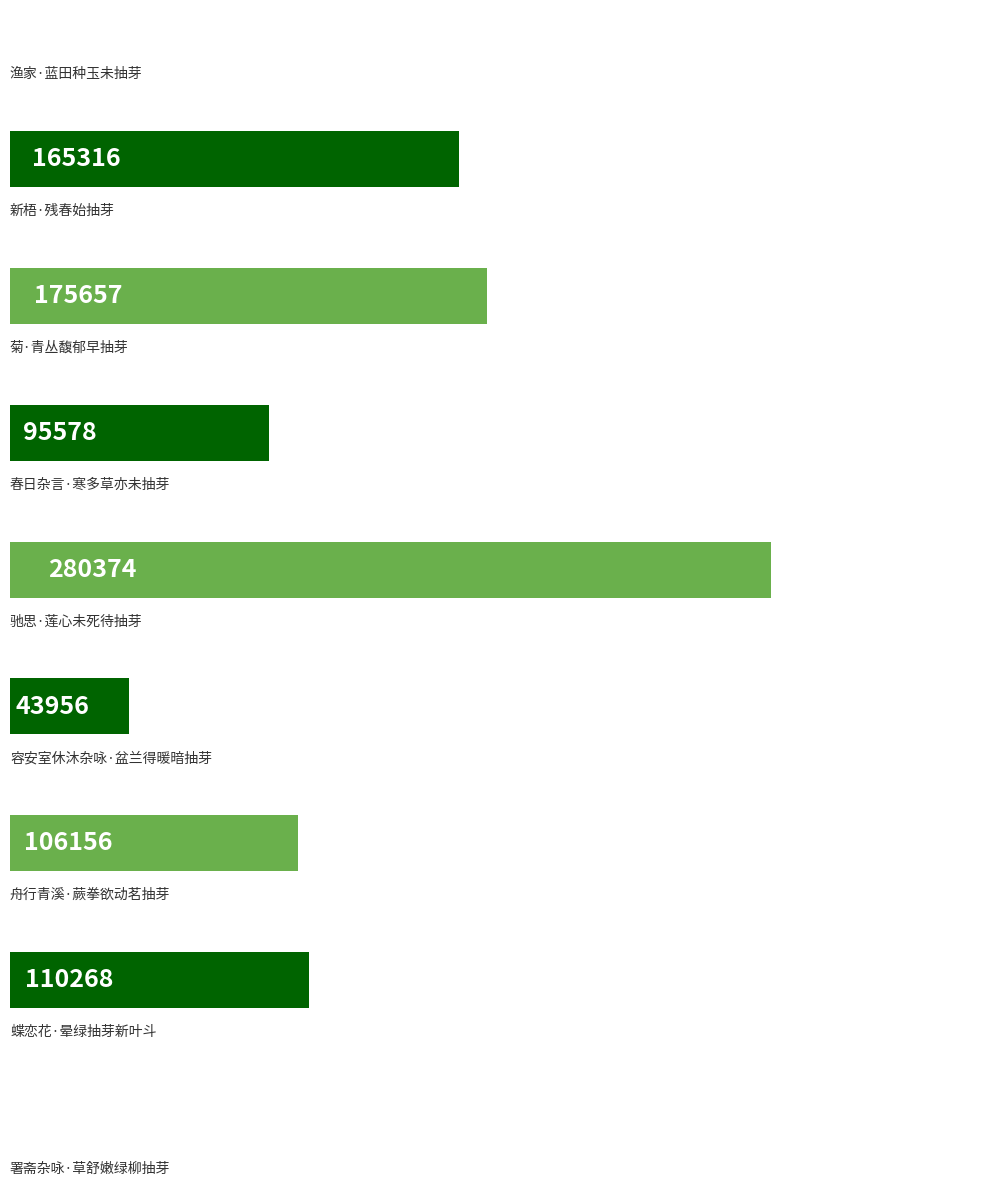

Count the number of data series in this chart.

1